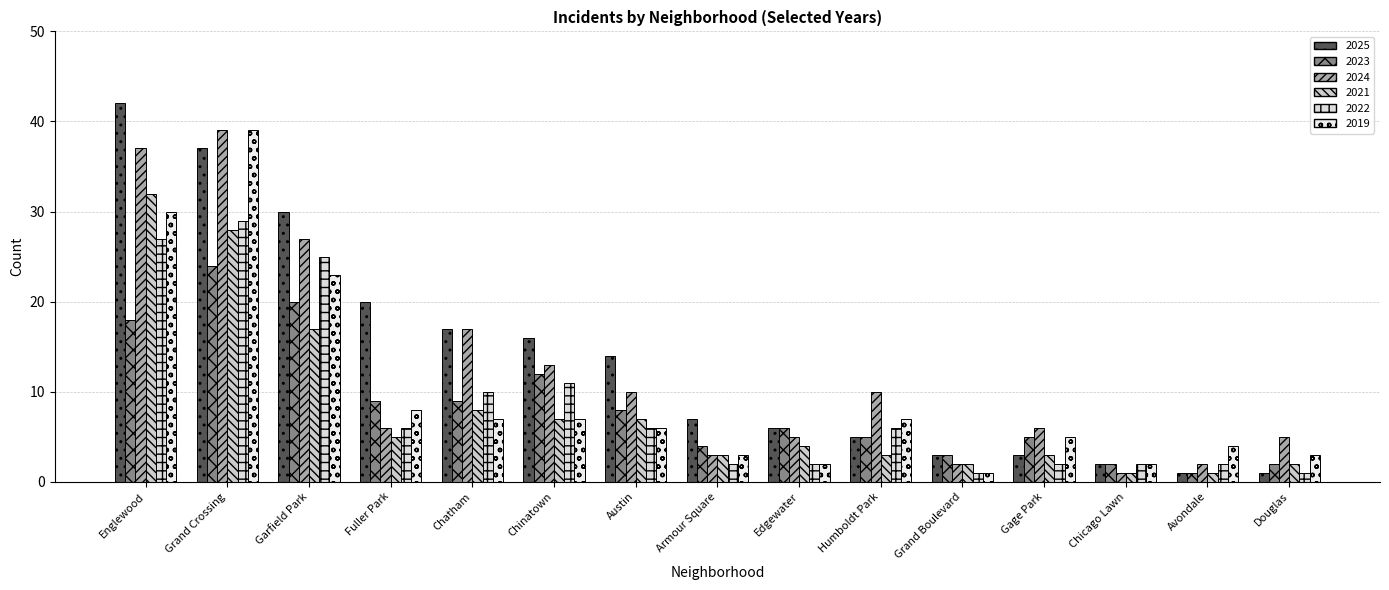

What is the value of the 2019 bar at the 12th from the left?

5